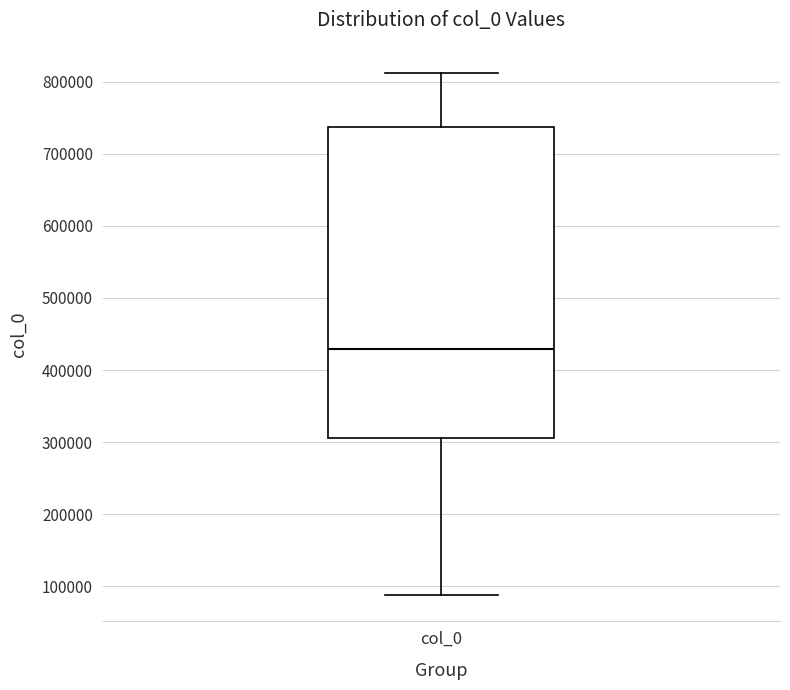

Where does the upper whisker of the box for col_0 end on the y-axis? The values are not printed on the chart, so give them approximately, as read against the axis.

810000